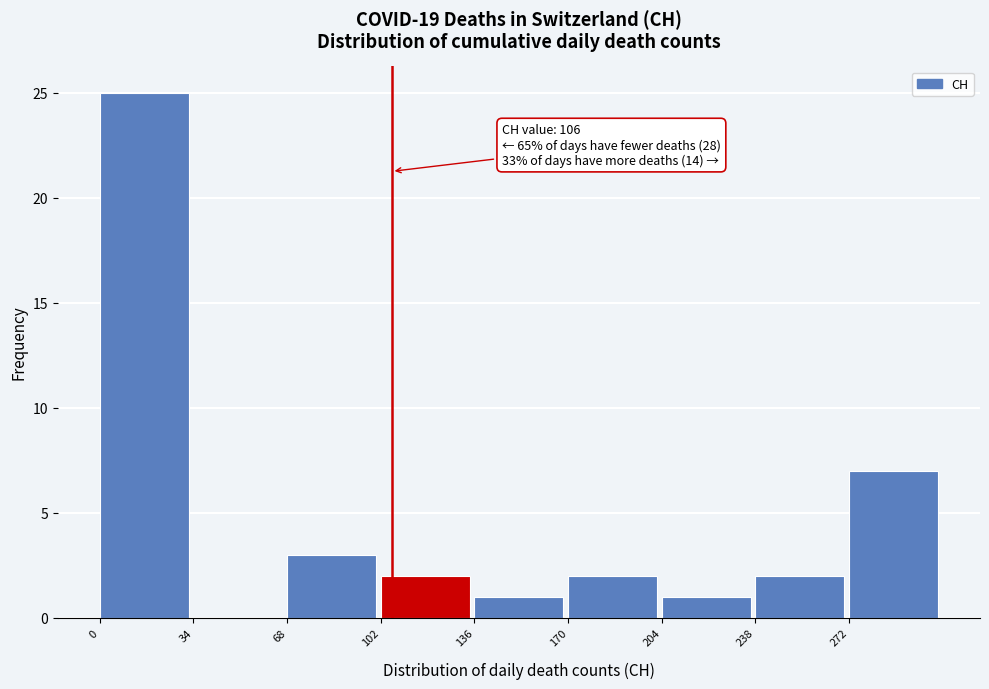

Over which range of the x-axis is the bar tallest?

0 to 34